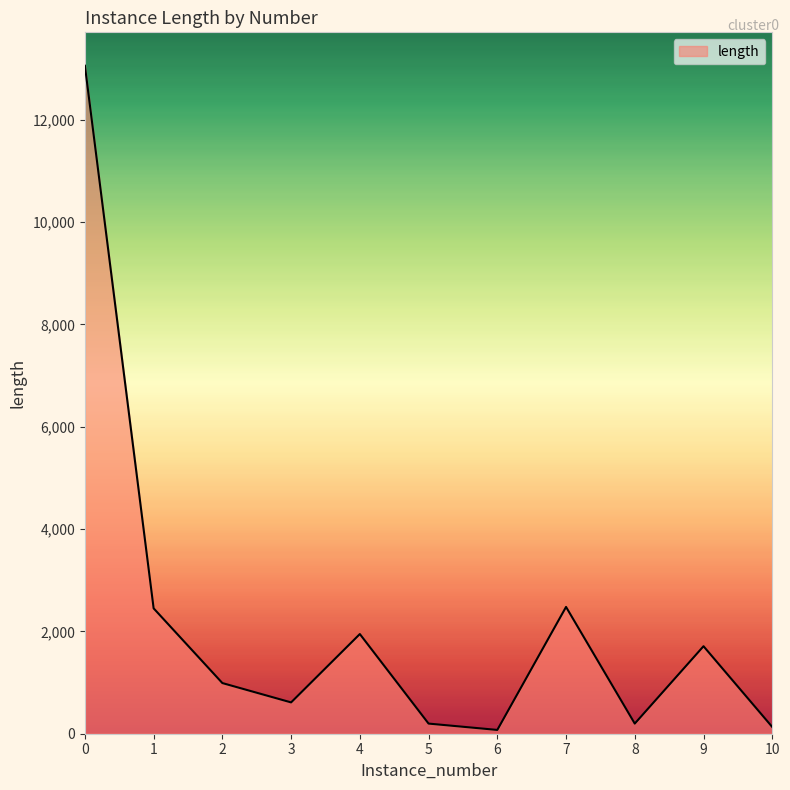

Approximately how many times larger is the value at 9 compared to 4?

0.9